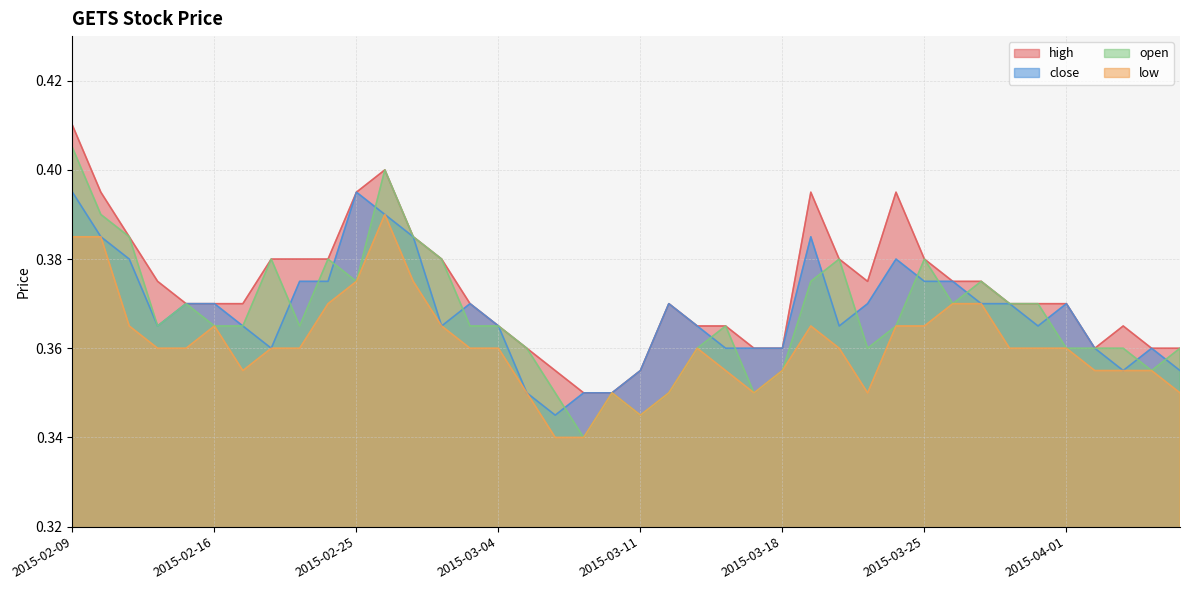

At which category is the sum across all series the highest?

2015-02-09